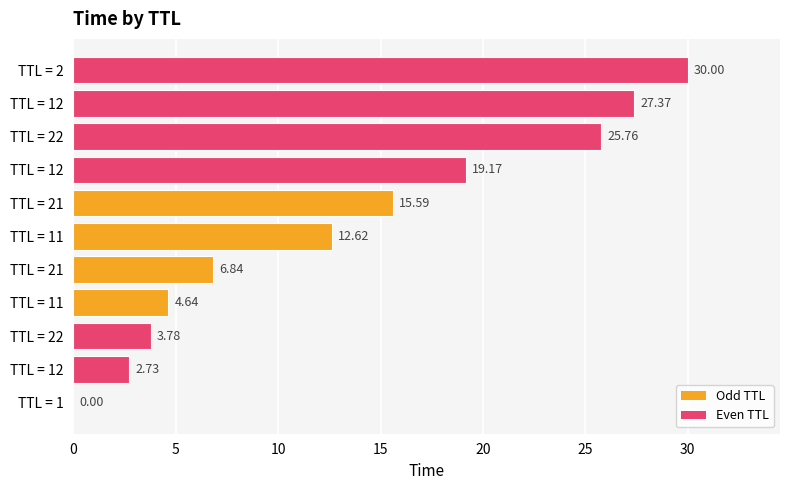

How many data points does each series have?

11